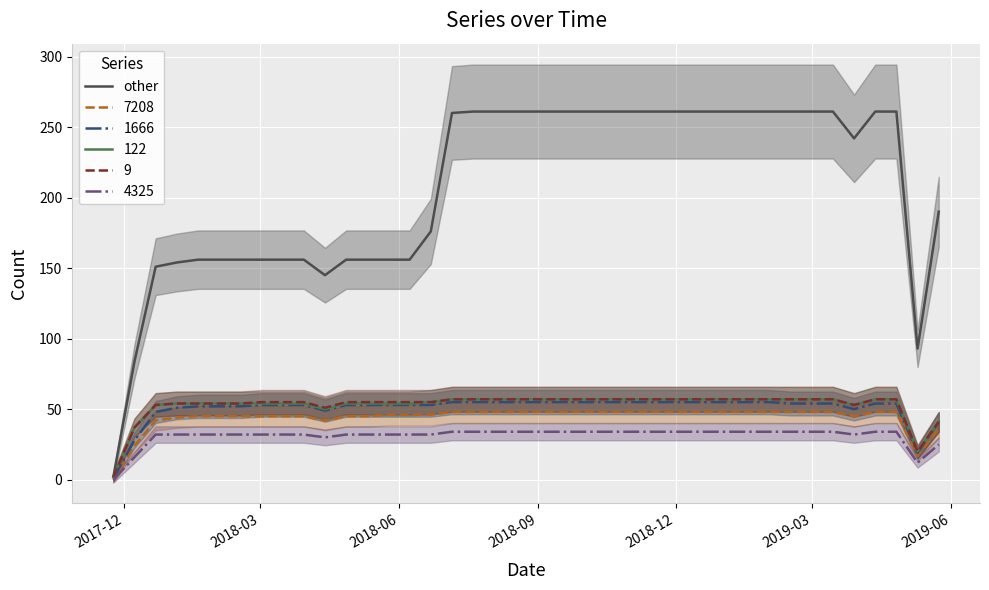

What is the average value?

207